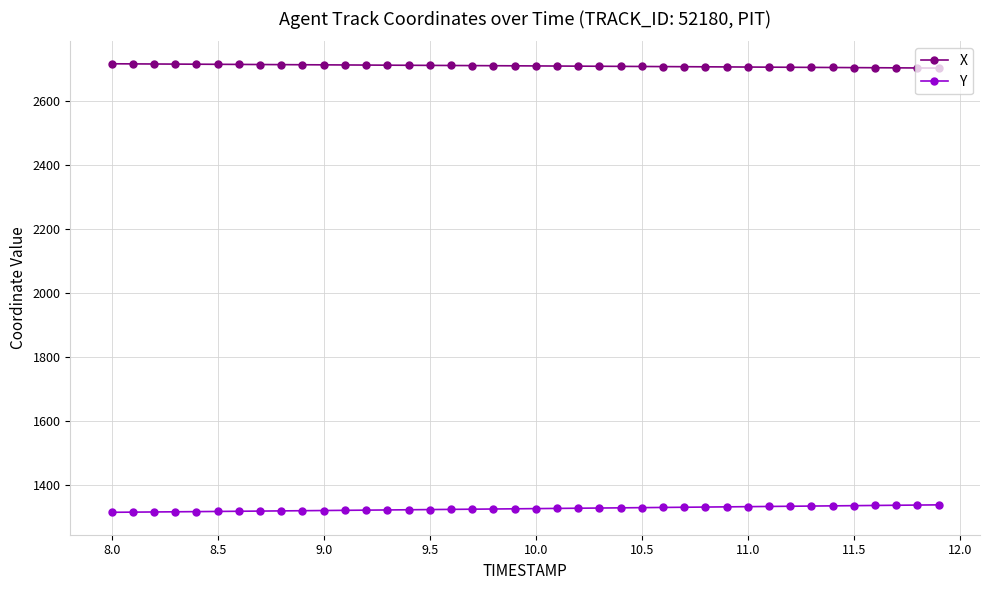

What is the average value of the Y series?

1324.7